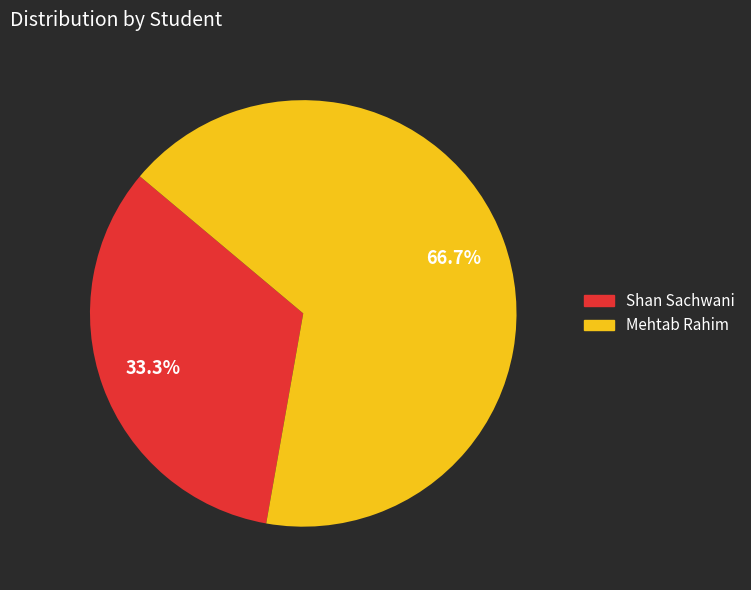

Combined, what portion of the pie is Shan Sachwani and Mehtab Rahim?

100.0%